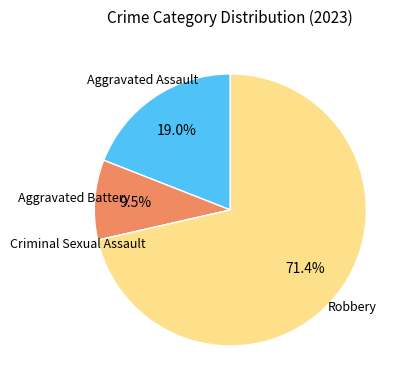

Which category has the biggest portion of the pie?

Robbery